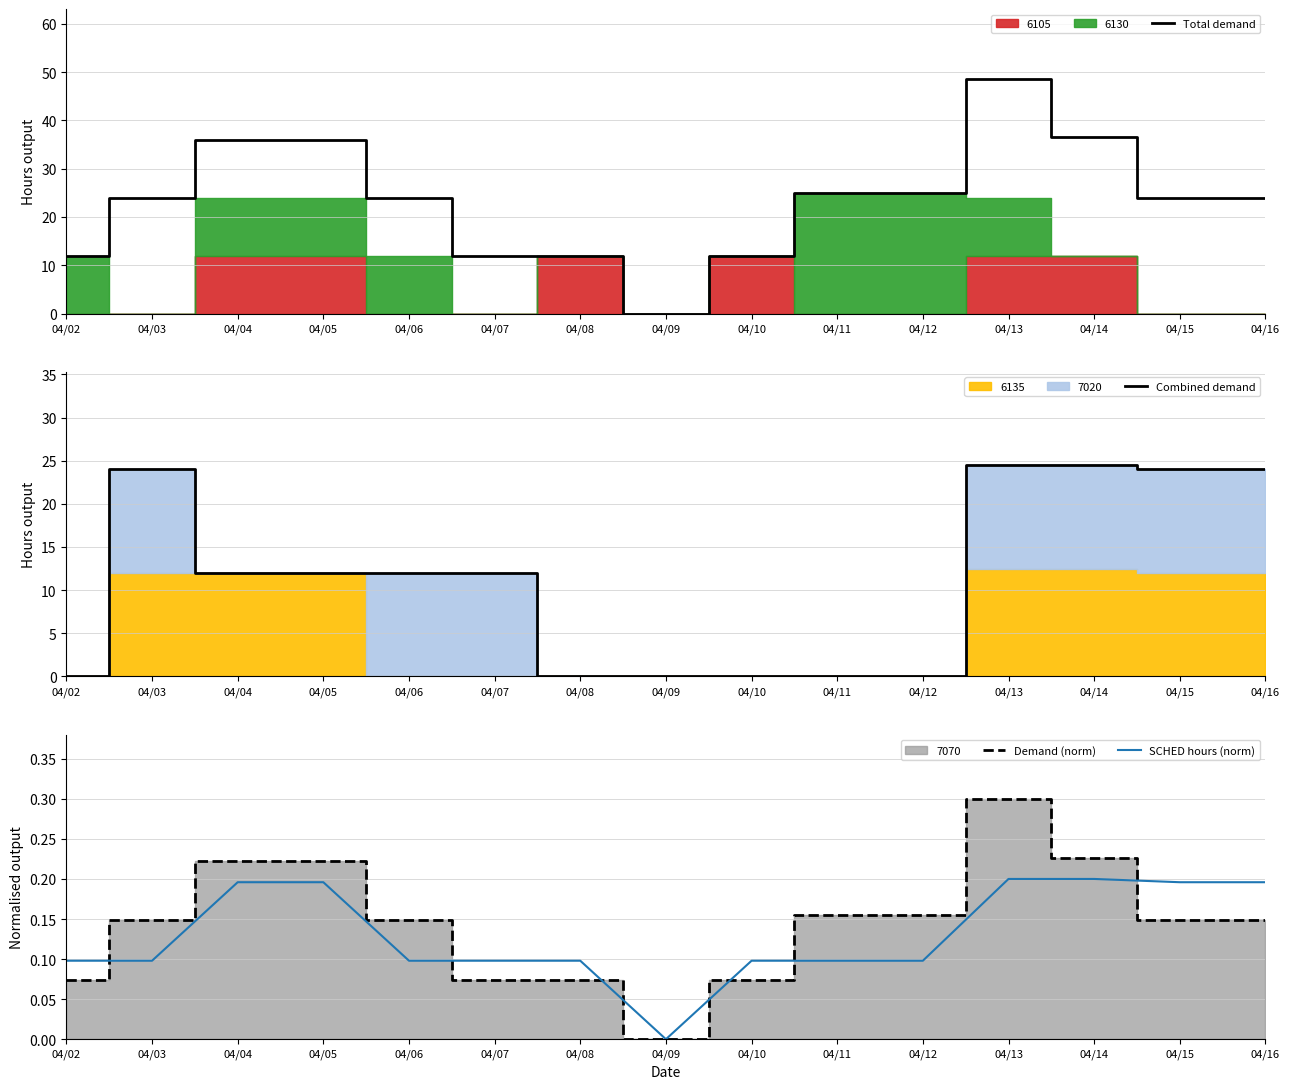

What is the difference between the maximum and minimum values in the Total demand series?

48.5